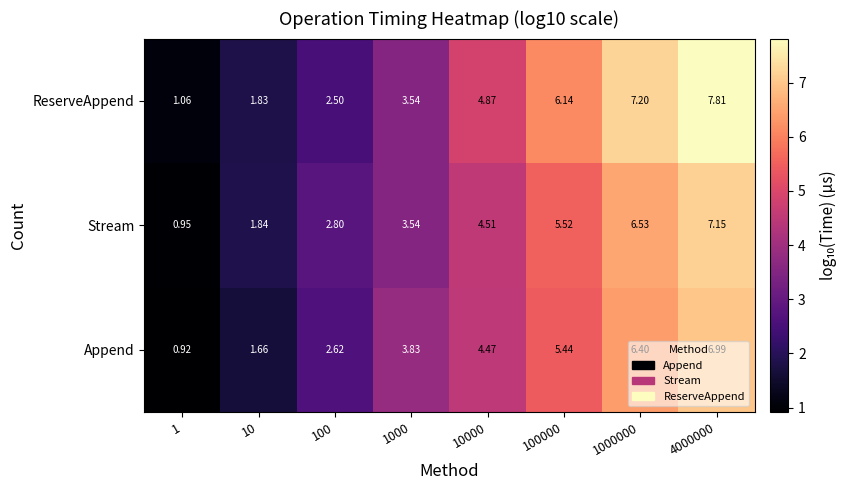

Is the value of Append at 100000 greater than the value of ReserveAppend at 100000?

No